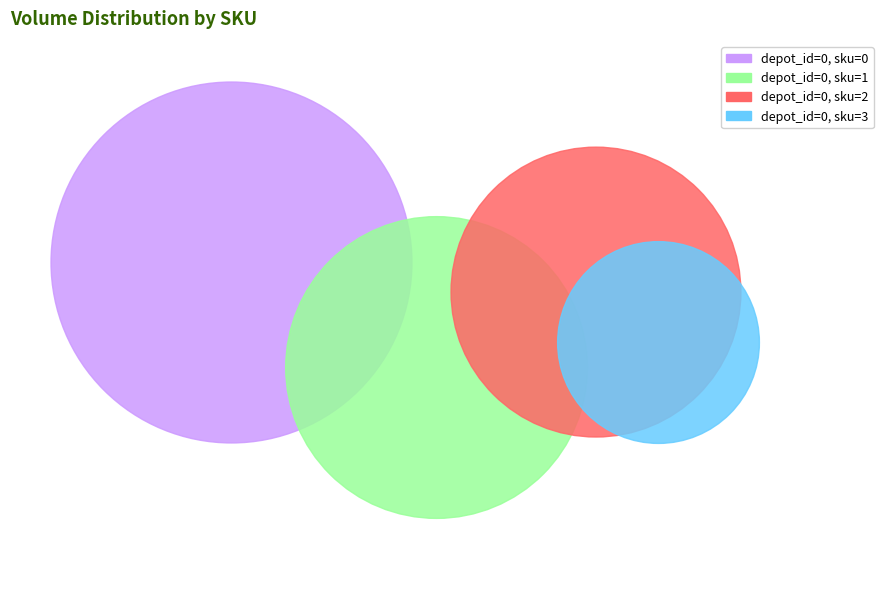

Count the number of slices in the pie.

4